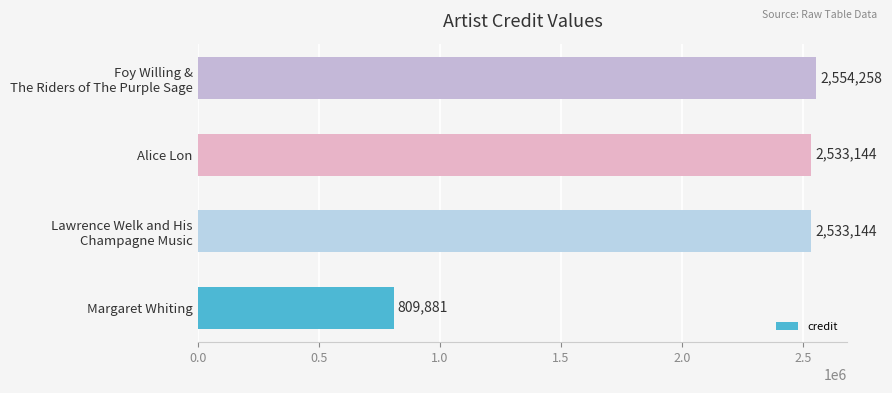

What is the maximum value shown in the chart?

2554258